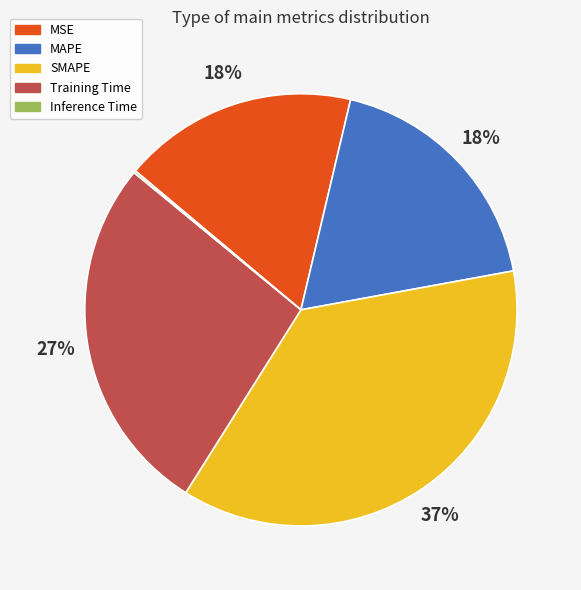

Combined, do MAPE and MSE account for over 50%?

No